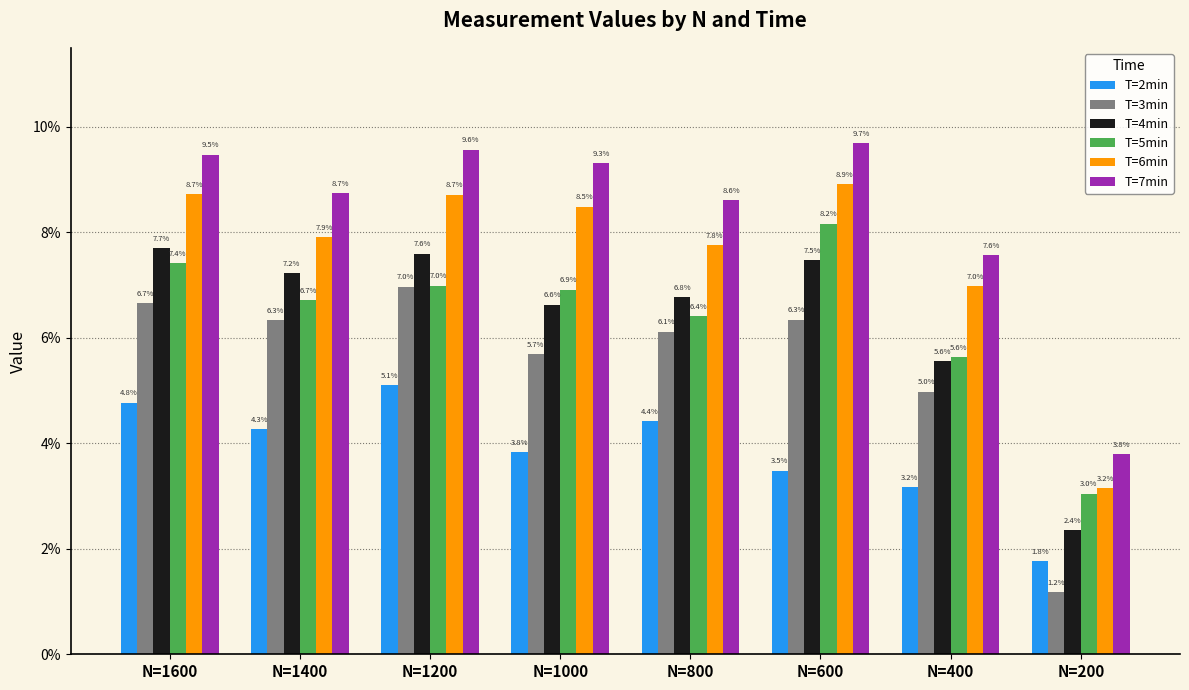

Are the bars horizontal?

No